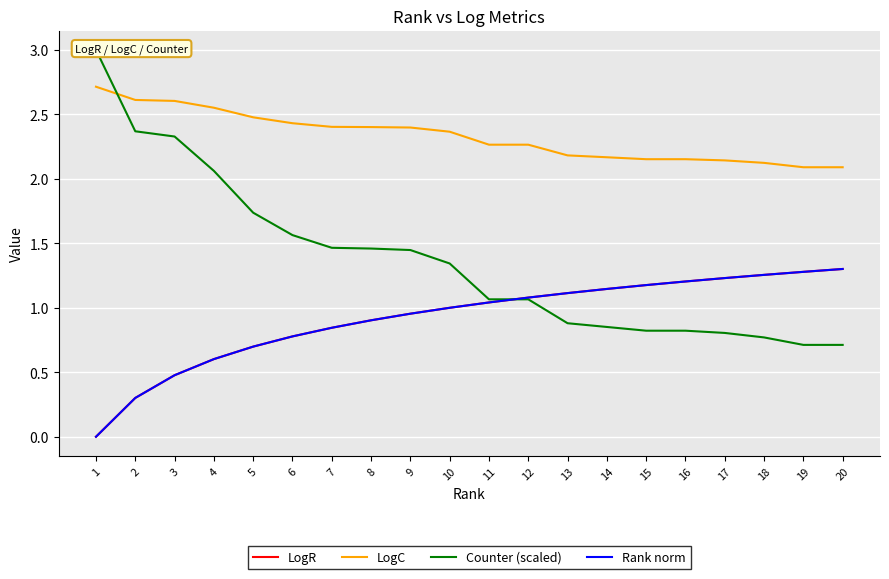

Reading right to left, extract all data points from this chart.

LogR: 20=1.3	19=1.3	18=1.3	17=1.2	16=1.2	15=1.2	14=1.1	13=1.1	12=1.1	11=1.0	10=1.0	9=1.0	8=0.9	7=0.8	6=0.8	5=0.7	4=0.6	3=0.5	2=0.3	1=0.0
LogC: 20=2.1	19=2.1	18=2.1	17=2.1	16=2.2	15=2.2	14=2.2	13=2.2	12=2.3	11=2.3	10=2.4	9=2.4	8=2.4	7=2.4	6=2.4	5=2.5	4=2.6	3=2.6	2=2.6	1=2.7
Counter (scaled): 20=0.7	19=0.7	18=0.8	17=0.8	16=0.8	15=0.8	14=0.9	13=0.9	12=1.1	11=1.1	10=1.3	9=1.4	8=1.5	7=1.5	6=1.6	5=1.7	4=2.1	3=2.3	2=2.4	1=3.0
Rank norm: 20=1.3	19=1.3	18=1.3	17=1.2	16=1.2	15=1.2	14=1.1	13=1.1	12=1.1	11=1.0	10=1.0	9=1.0	8=0.9	7=0.8	6=0.8	5=0.7	4=0.6	3=0.5	2=0.3	1=0.0